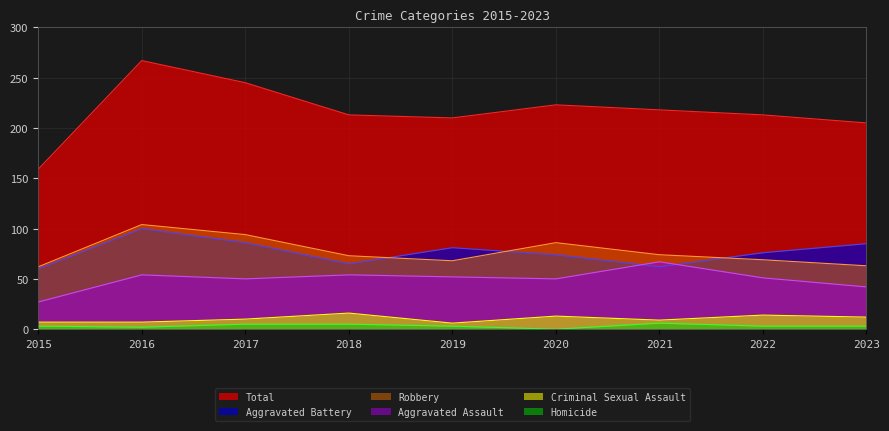

What is the difference between the maximum and second lowest values in the Total series?

62